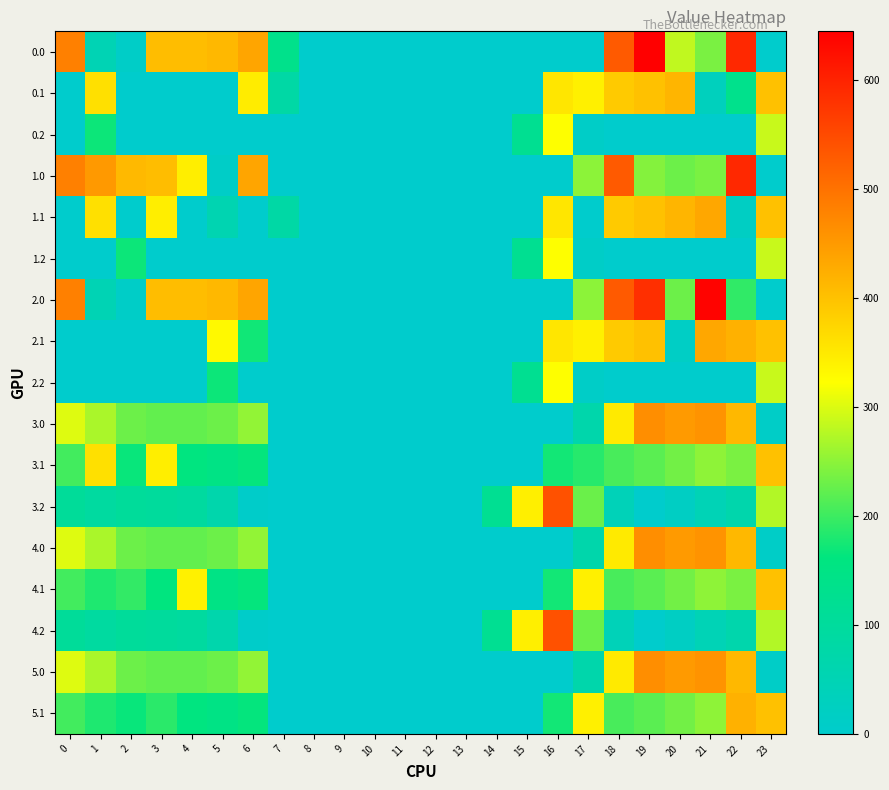

How many data points does each series have?

24